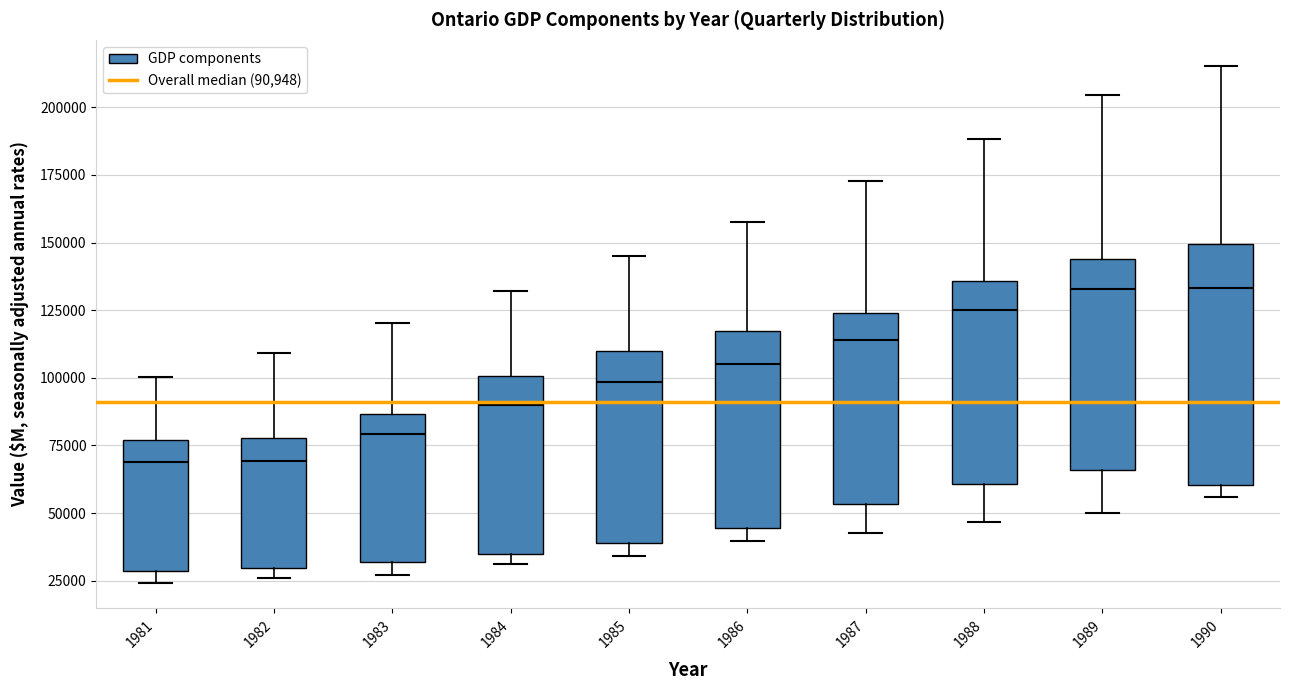

Reading left to right, transcribe this box plot: for each box, give where its median line is, the range the box spans, and where its two whiskers end, as read against the y-axis. The values are not printed on the chart, so give them approximately, as read against the axis.

1981: median 70000, box 30000 to 75000, whiskers 25000 to 100000
1982: median 70000, box 30000 to 80000, whiskers 25000 to 110000
1983: median 80000, box 30000 to 85000, whiskers 25000 to 120000
1984: median 90000, box 35000 to 100000, whiskers 30000 to 130000
1985: median 100000, box 40000 to 110000, whiskers 35000 to 145000
1986: median 105000, box 45000 to 115000, whiskers 40000 to 155000
1987: median 115000, box 55000 to 125000, whiskers 45000 to 175000
1988: median 125000, box 60000 to 135000, whiskers 45000 to 190000
1989: median 135000, box 65000 to 145000, whiskers 50000 to 205000
1990: median 135000, box 60000 to 150000, whiskers 55000 to 215000